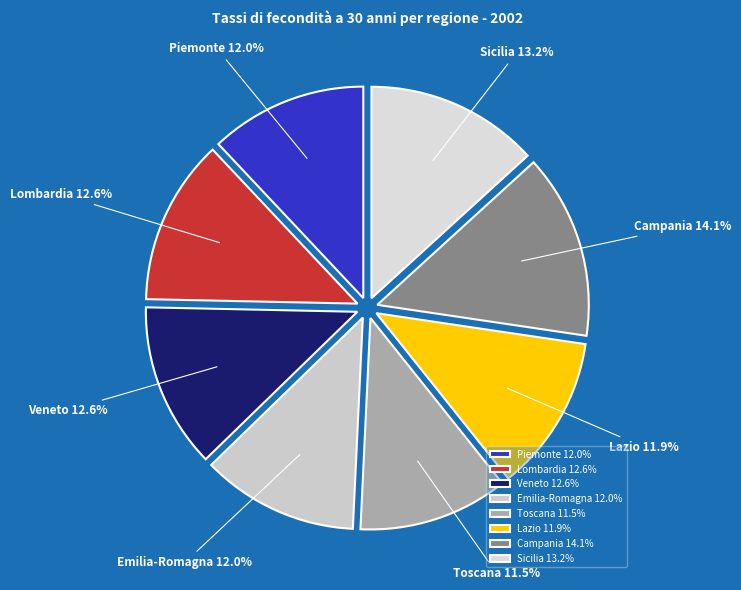

Does Piemonte represent more than half of the total?

No